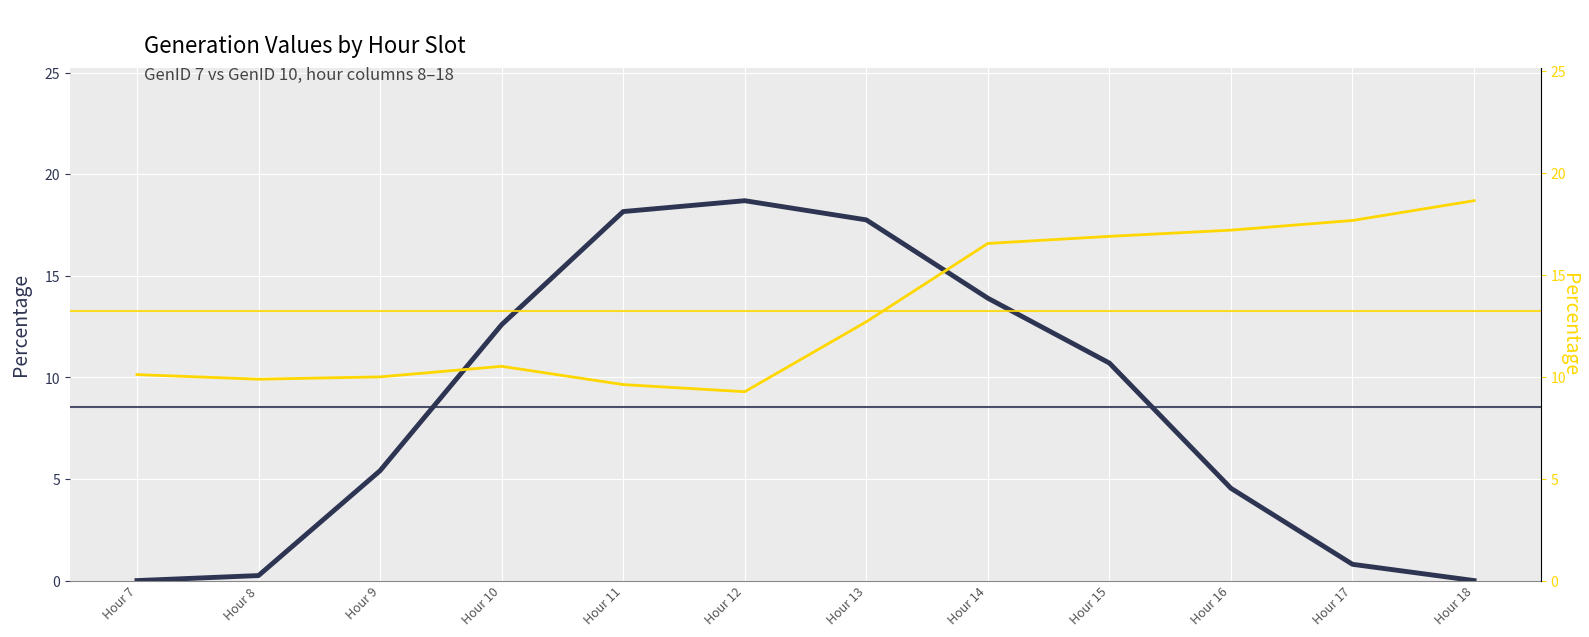

Rank the series at Hour 17 from highest to lowest value.

GenID 10 values, GenID 7 values